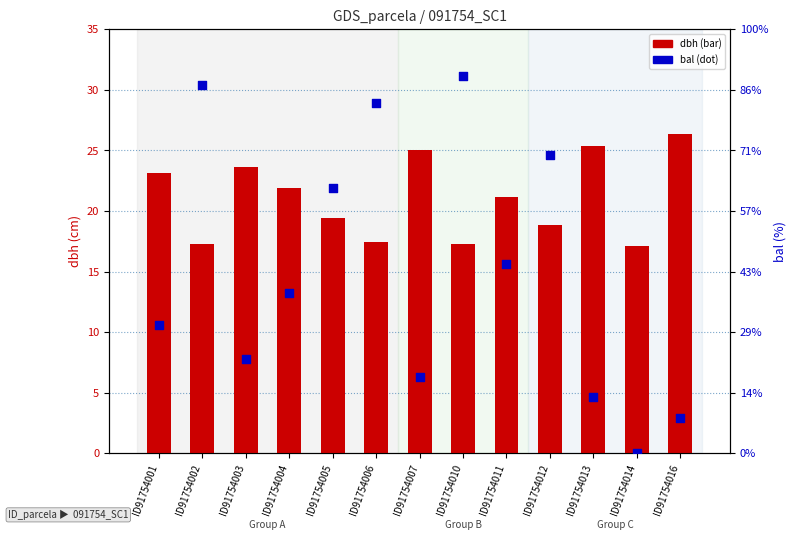

Which series has the largest total across all categories?

dbh